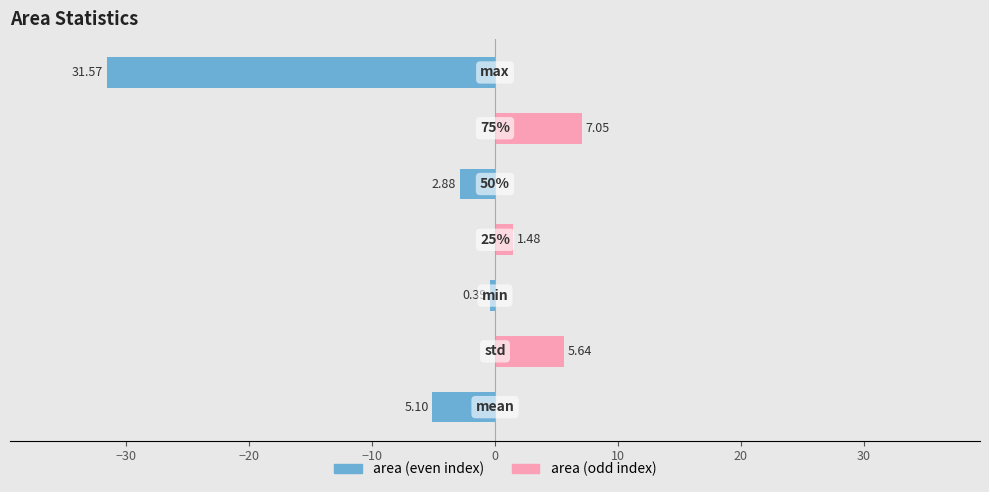

How many values in the area (odd) series exceed 0?

3